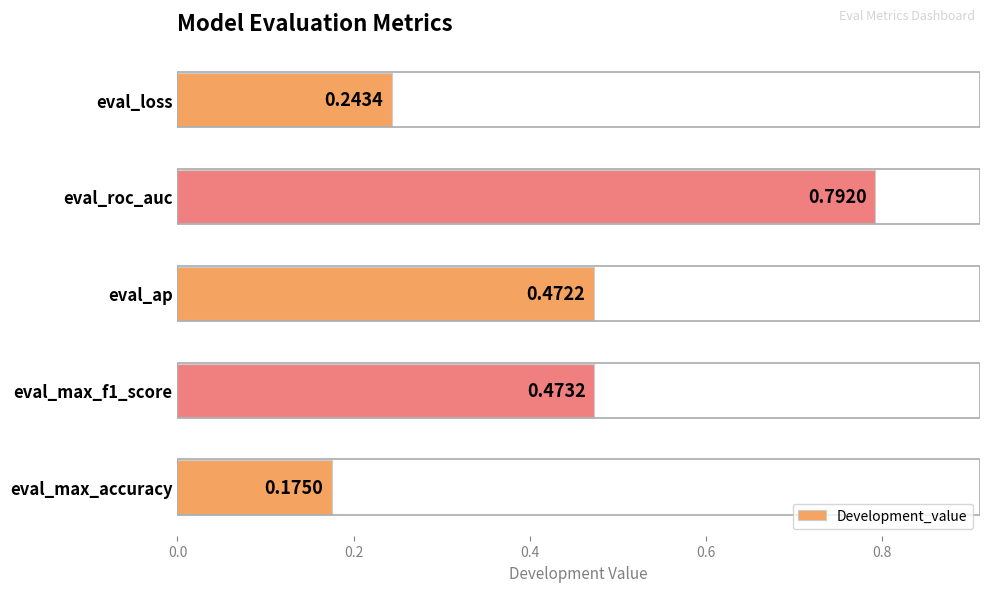

At which label is the value closest to 0?

eval_max_accuracy